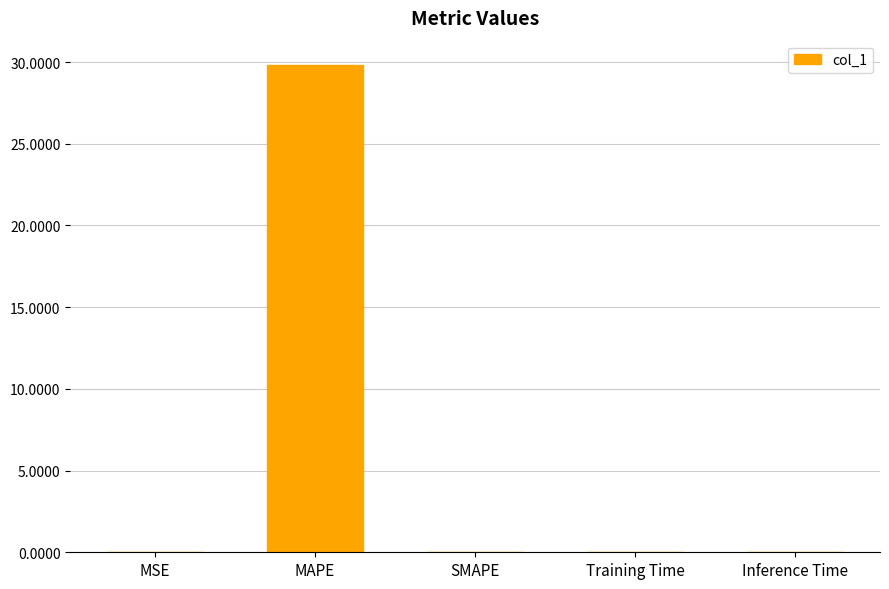

Are the bars horizontal?

No